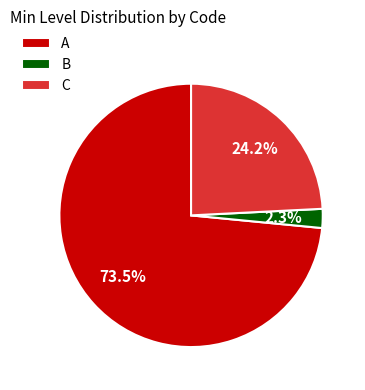

Which has a higher value, B or A?

A